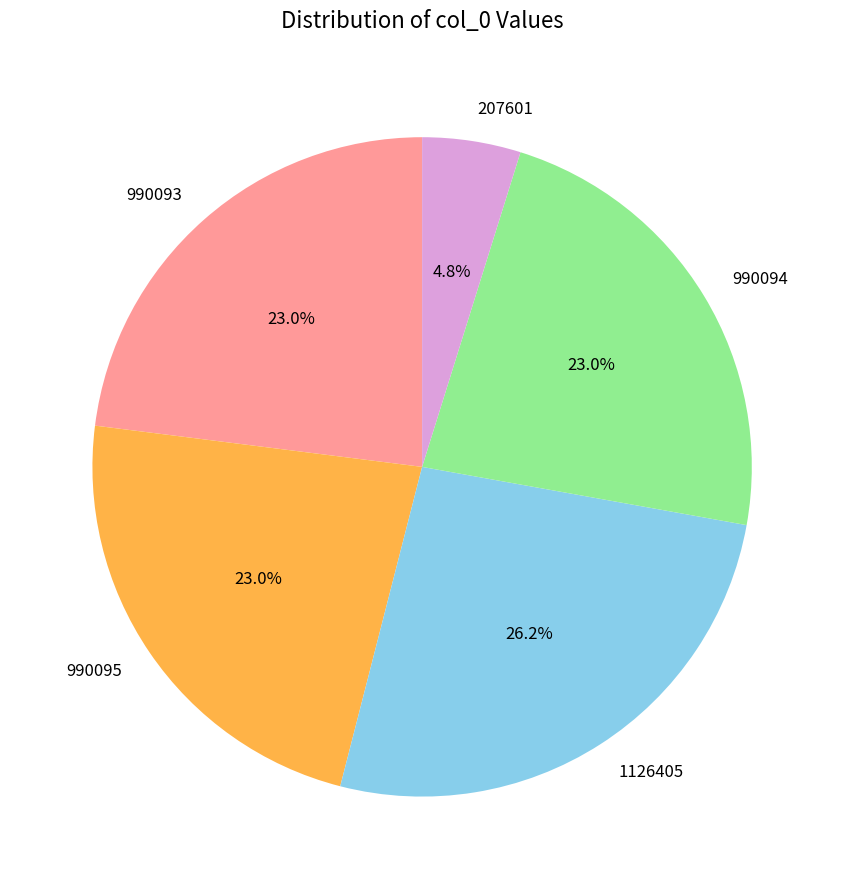

What is the smallest slice in the pie chart?

207601